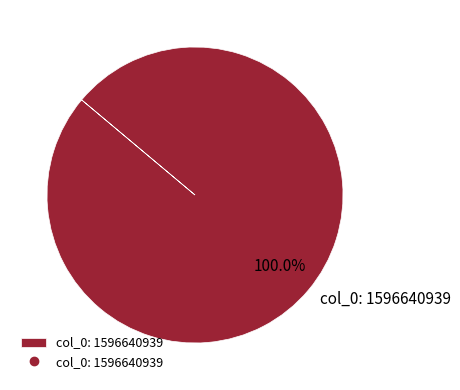

How many segments does this pie chart have?

1